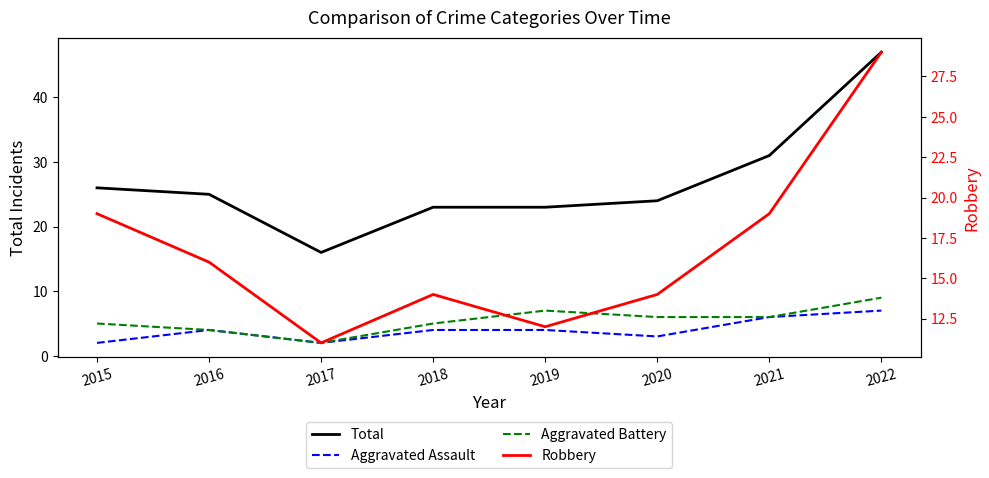

What are all the series names shown in the legend?

Total, Aggravated Assault, Aggravated Battery, Robbery